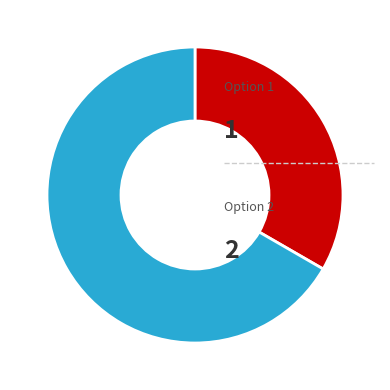

Is there any slice that represents more than half of the pie?

Yes